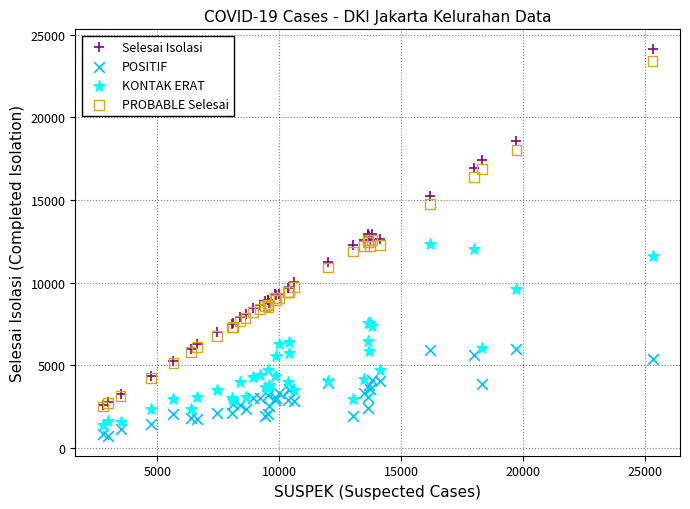

What are all the series names shown in the legend?

Selesai Isolasi, POSITIF, KONTAK ERAT, PROBABLE Selesai